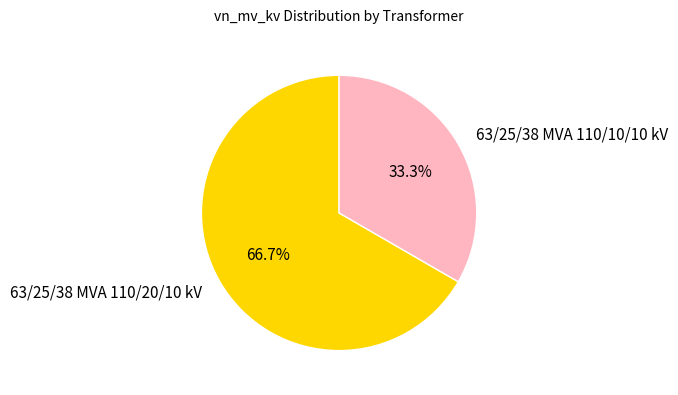

To the nearest percent, what percentage of the pie is 63/25/38 MVA 110/20/10 kV?

67%